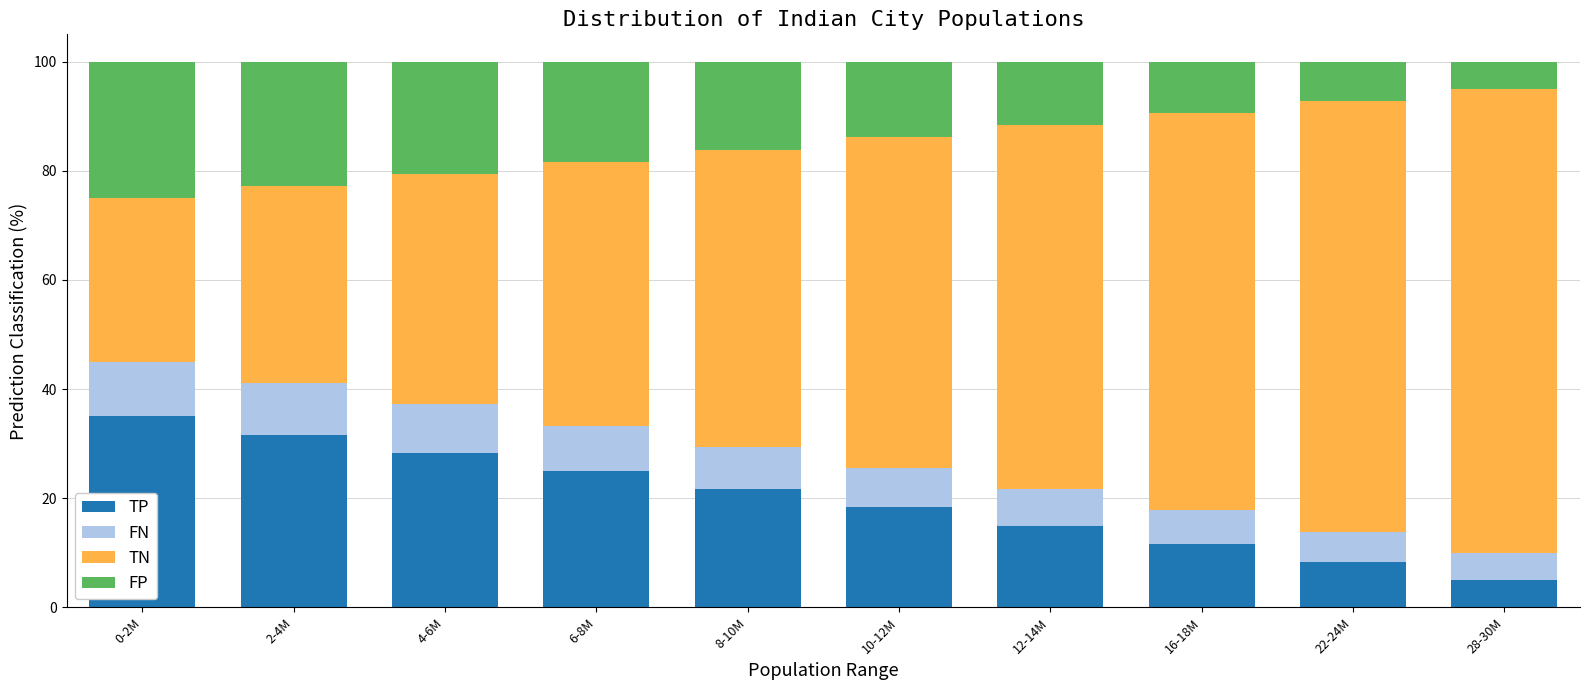

Which category has the lowest value in the TP series?

28-30M